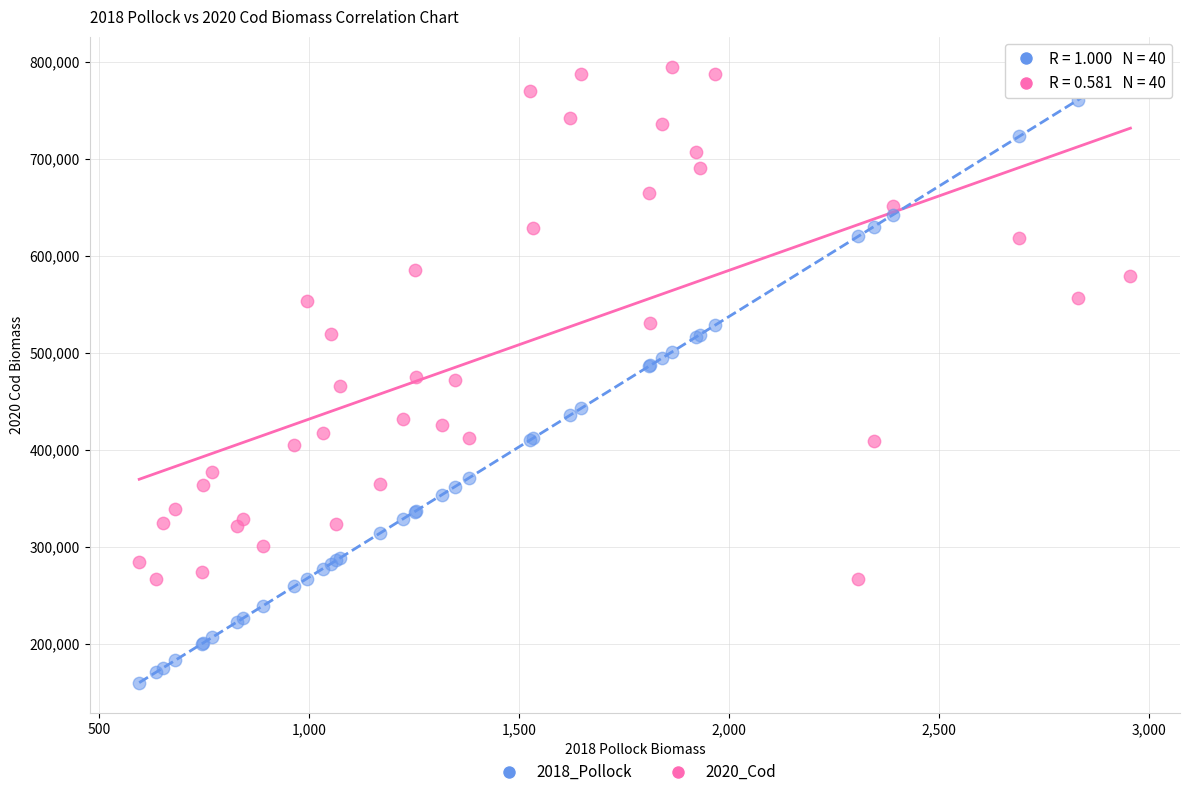

Which series has the largest Y range (max minus min)?

2018_Pollock